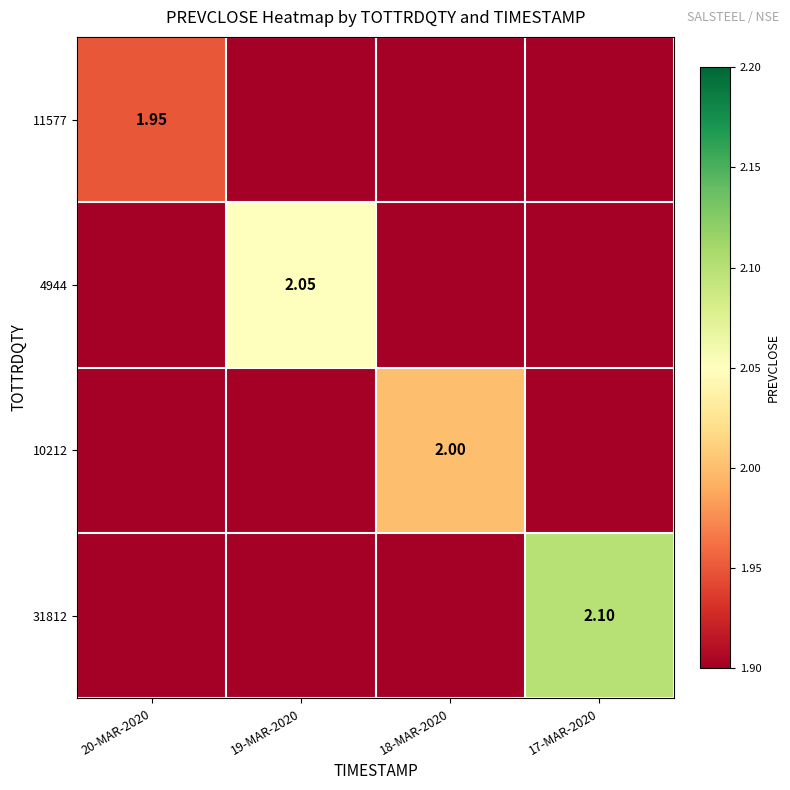

The 11577 series shows 0.0 at 19-MAR-2020. True or false?

True